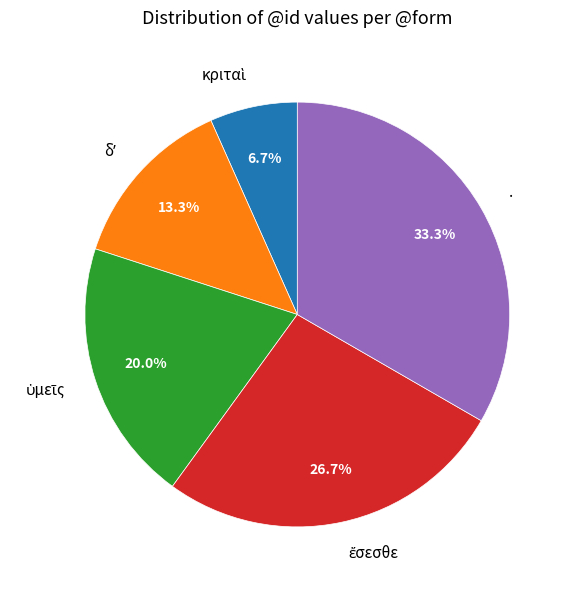

True or false: . accounts for 40% of the total.

False